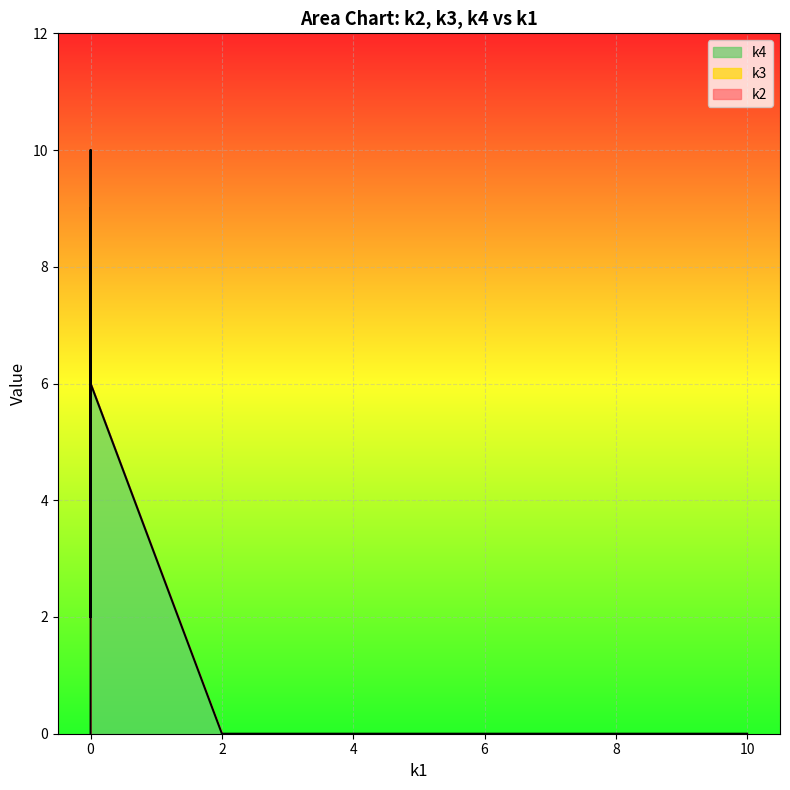

Which series changed the most between i13 and i37?

k2